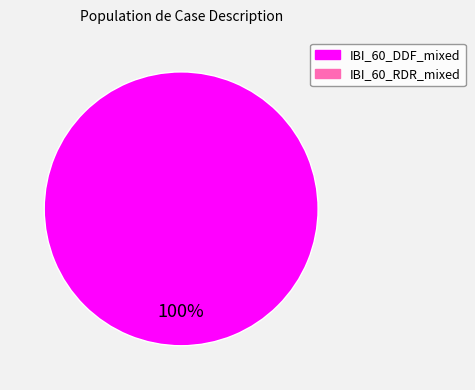

Count the number of slices in the pie.

1